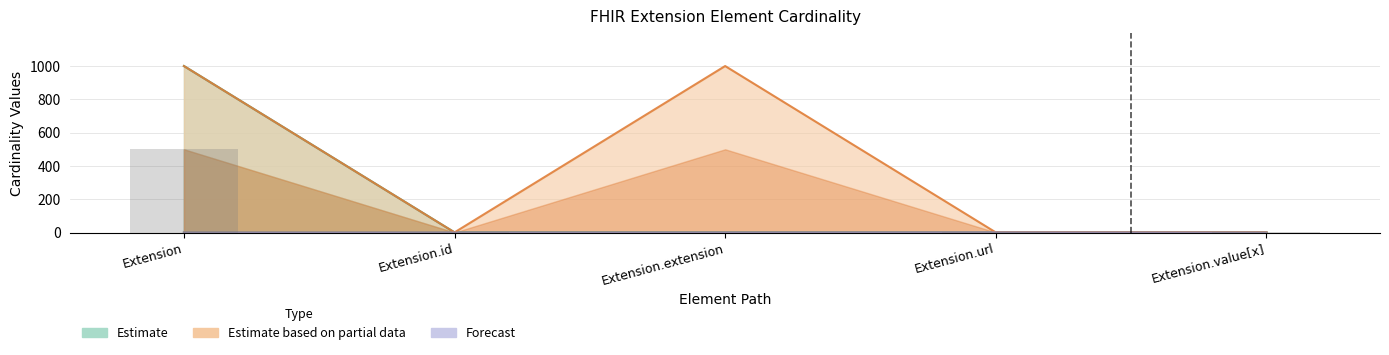

Is the value of Base Min at Extension.url greater than the value of Max_numeric at Extension.value[x]?

No